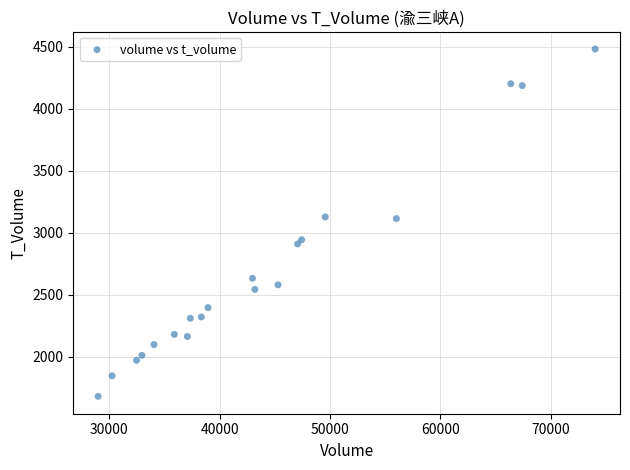

What is the range of Y values (max minus min)?

2803